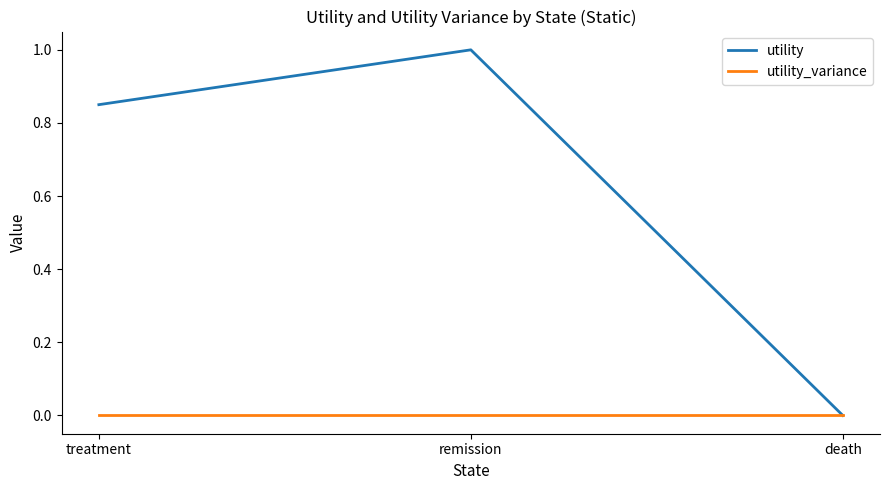

What is the sum of the utility values at treatment and remission?

1.9